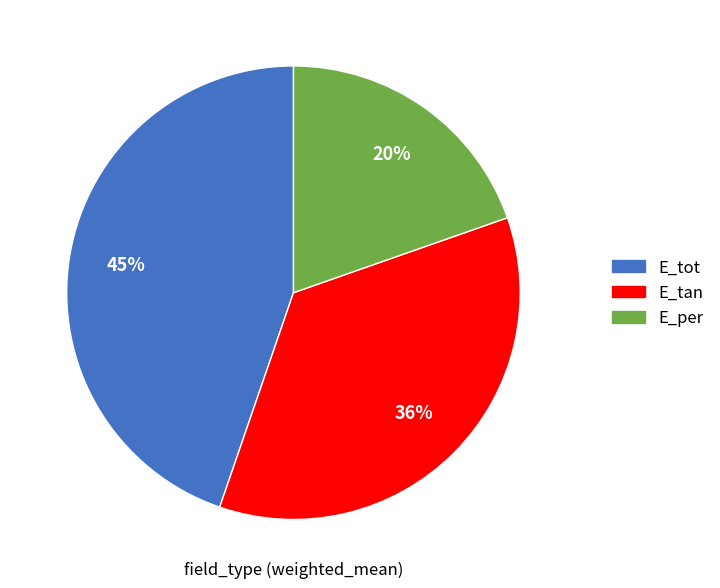

Is it true that E_tot is 57% of the pie?

False